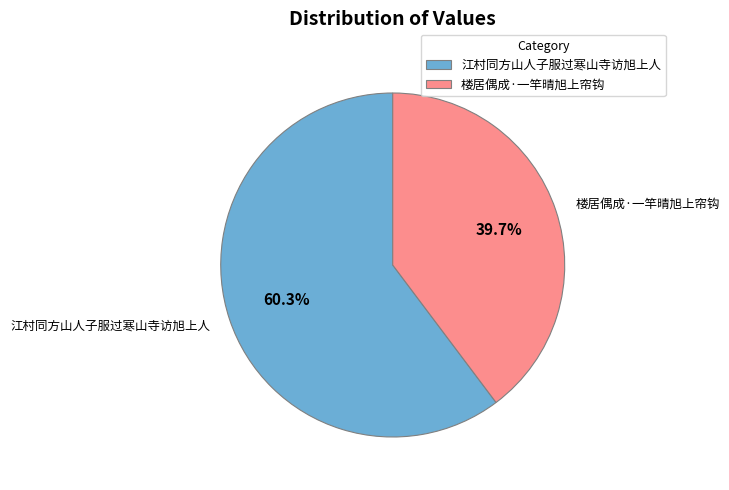

Is 楼居偶成·一竿晴旭上帘钩 the majority of the pie?

No